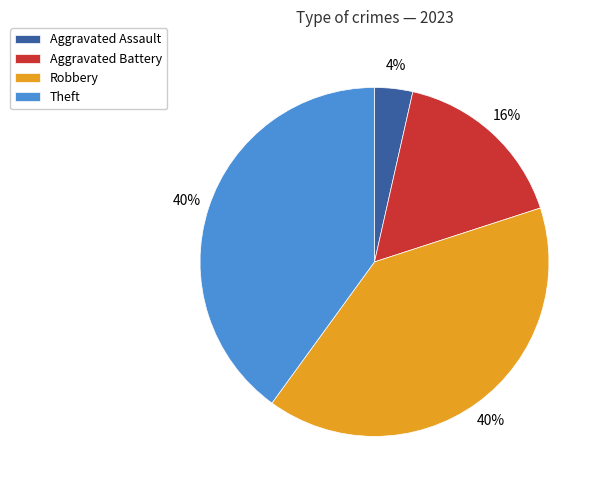

To the nearest percent, what is the combined percentage of Robbery and Theft?

80%